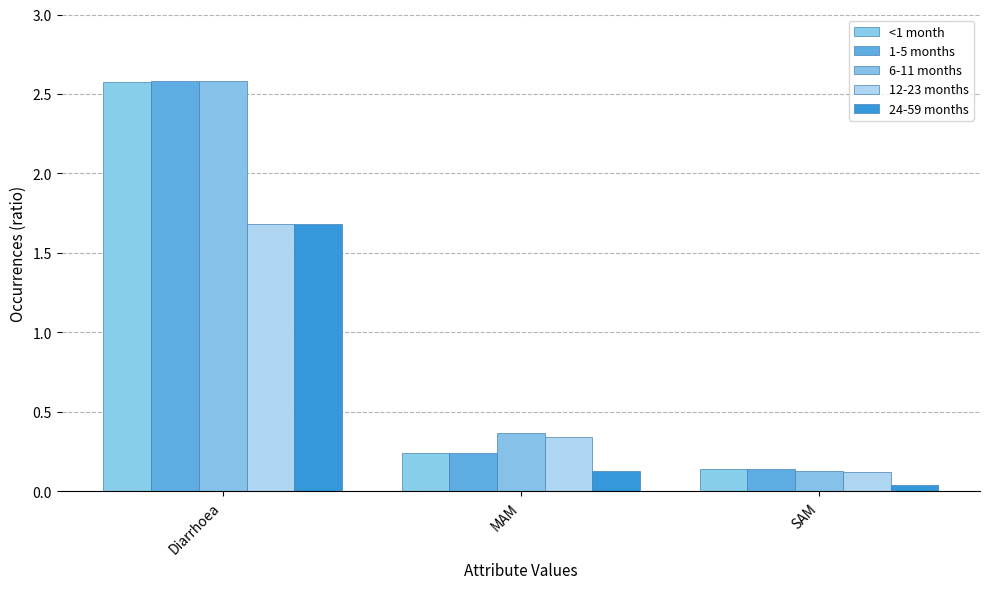

At how many categories does at least one series exceed 0?

3